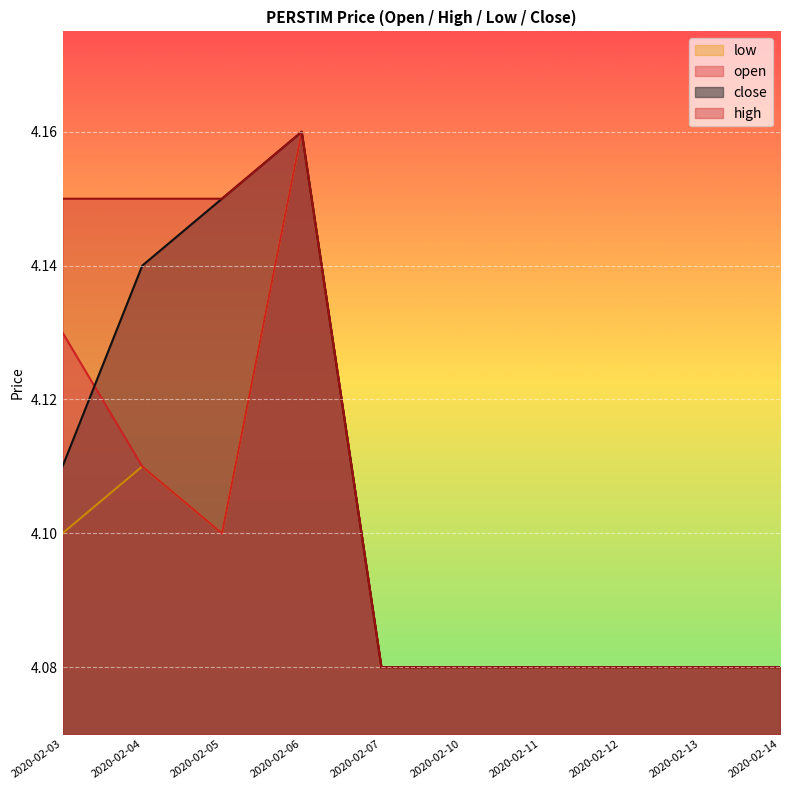

Is it true that low equals 4.2 at 2020-02-06?

True